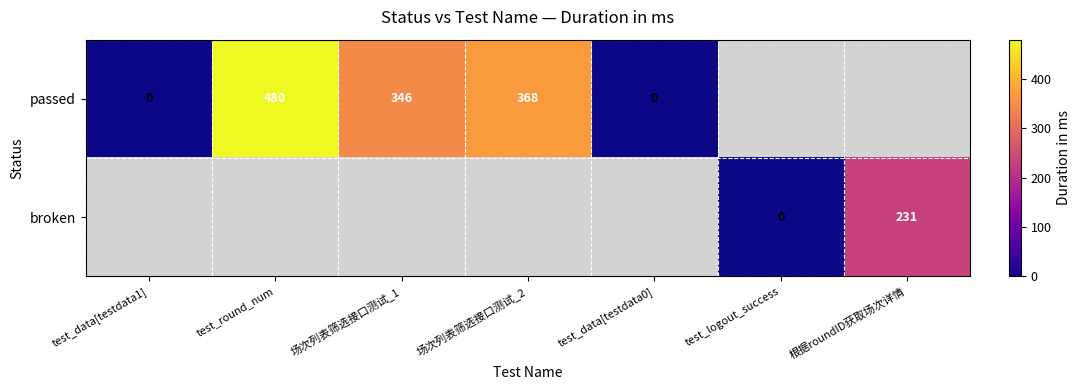

Is it true that passed equals 131 at 场次列表筛选接口测试_1?

False